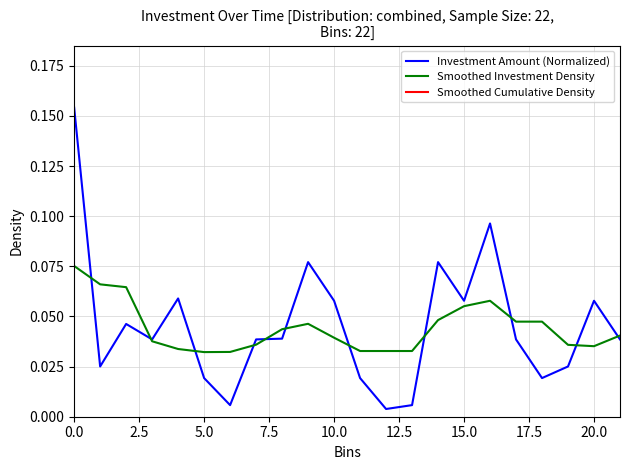

Which has a higher value, 19 or 18?

19